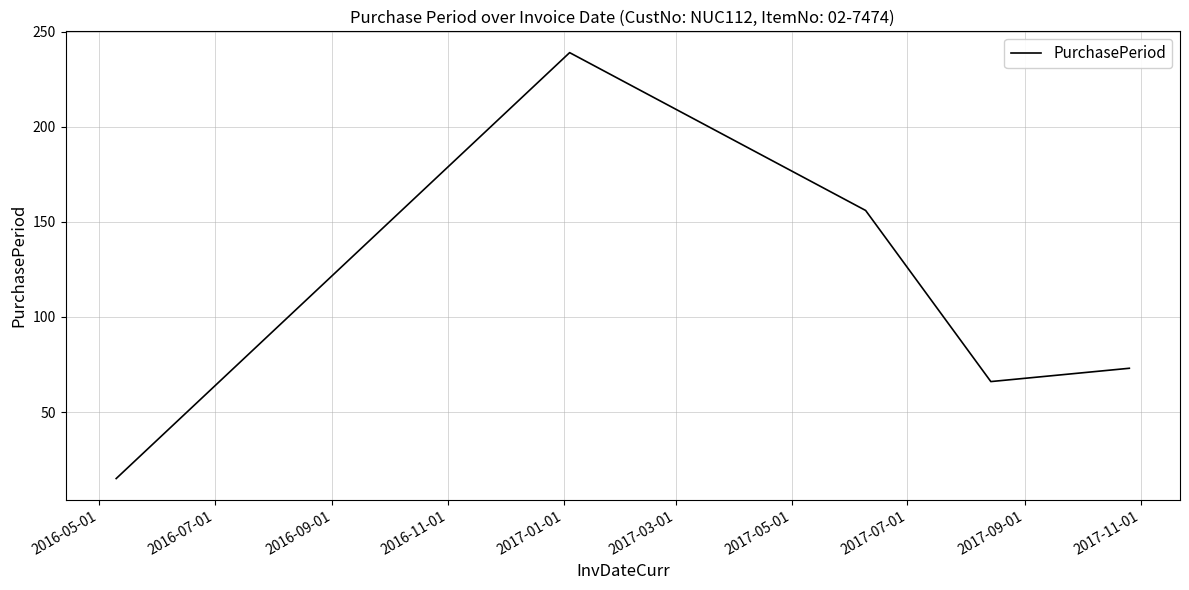

Reading left to right, what are all the values shown in this chart?

15	239	156	66	73